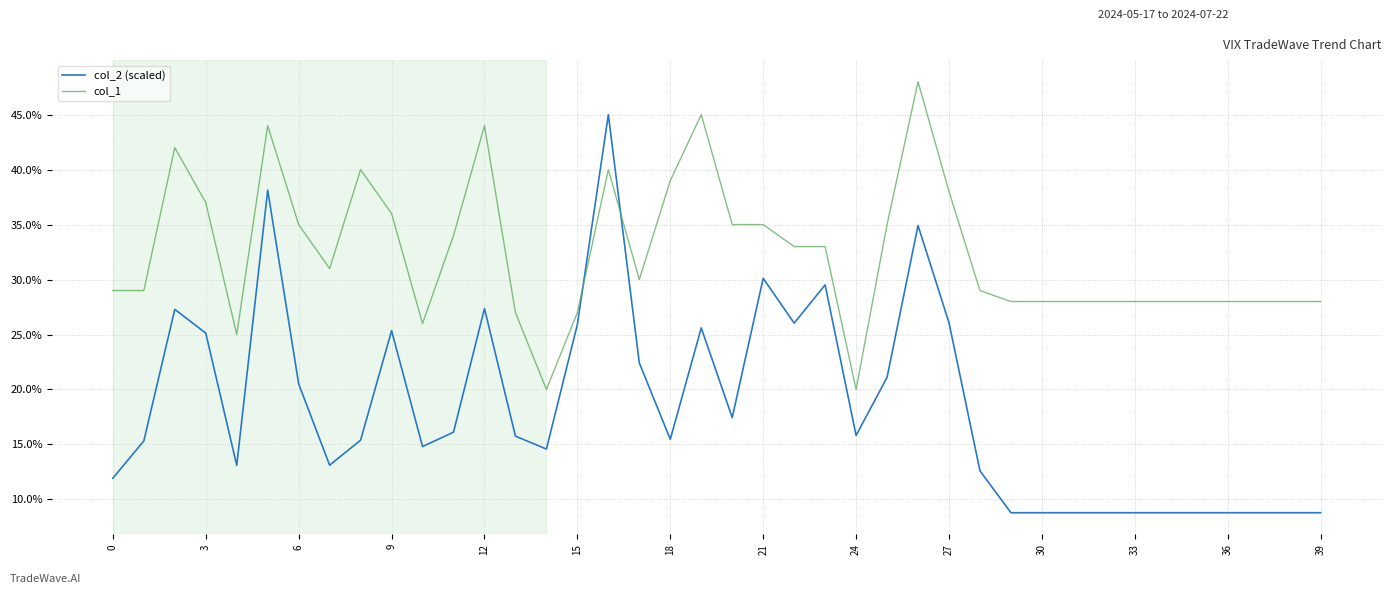

Which series has the widest spread of values?

col_2 (scaled)